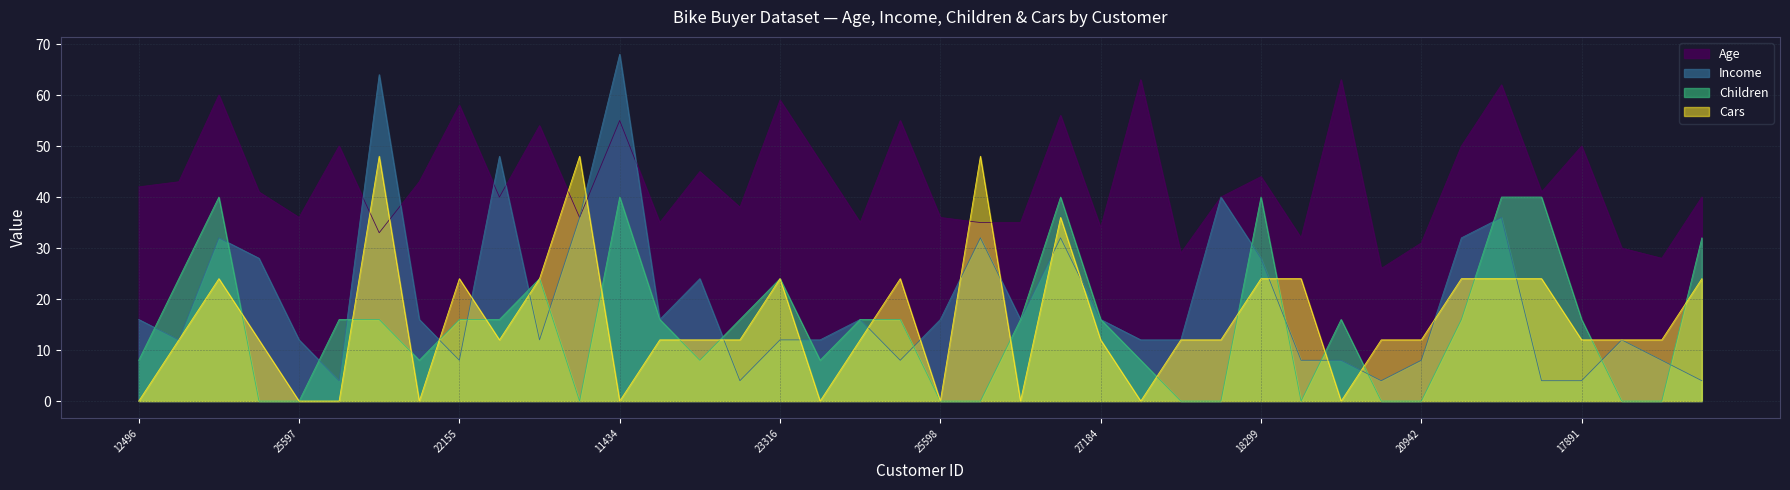

Where is Cars nearest to the value 24?

14177